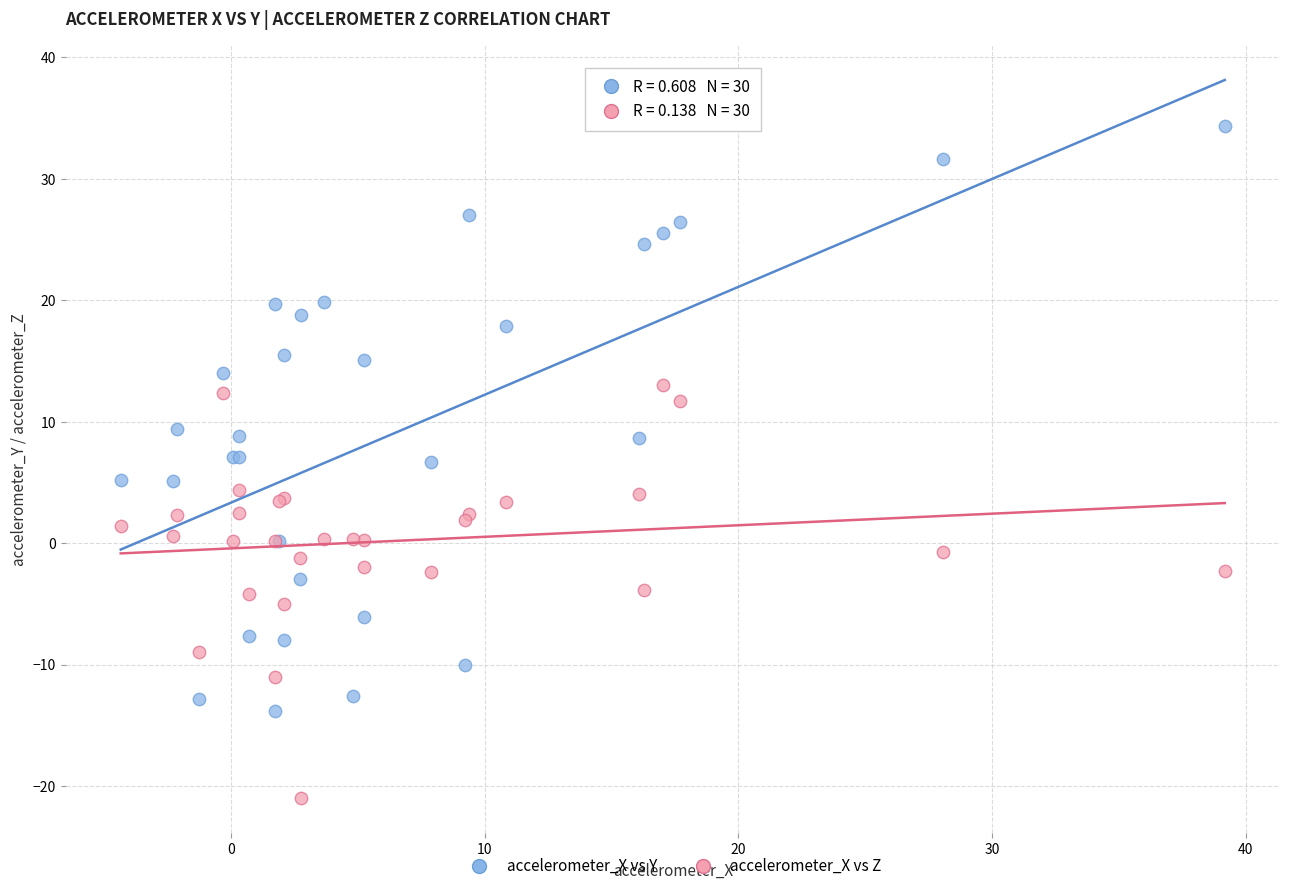

Which series has the largest Y range (max minus min)?

accelerometer_X vs Y